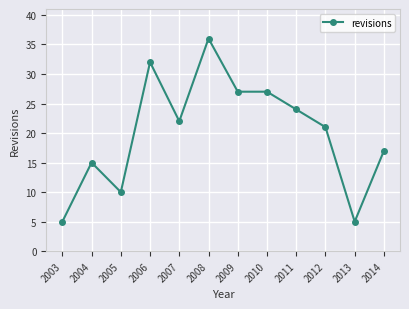

What is the change in value from 2005 to 2006?

+22